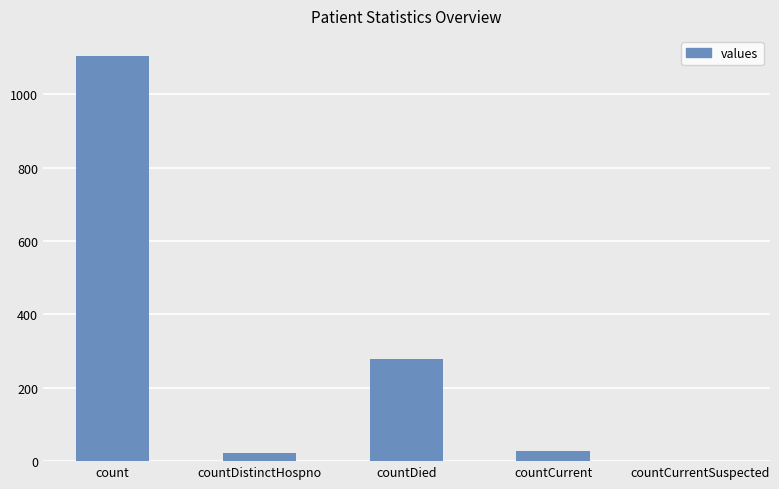

What is the maximum value shown in the chart?

1104